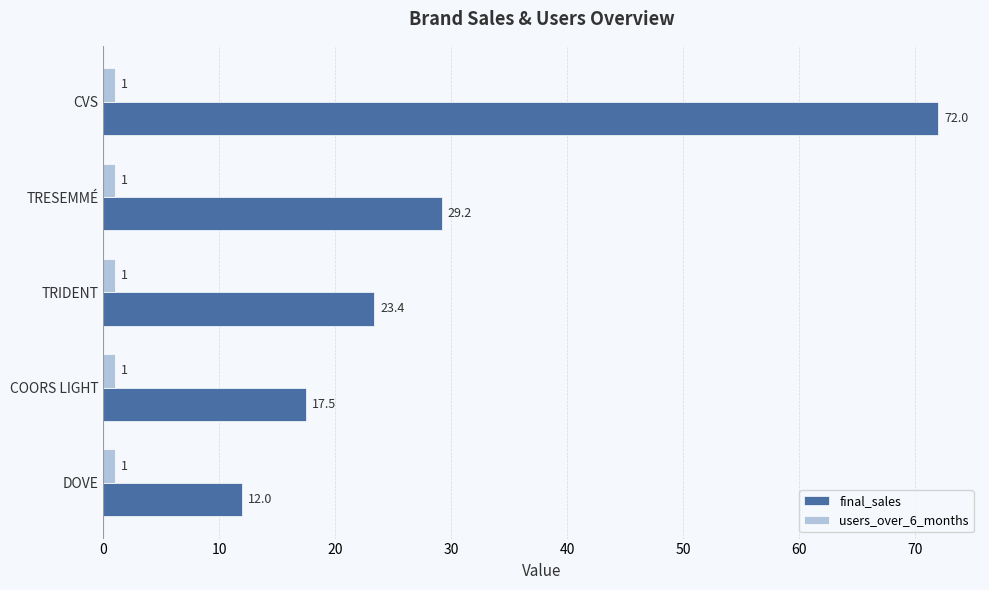

The final_sales series shows 29.2 at TRESEMMÉ. True or false?

True